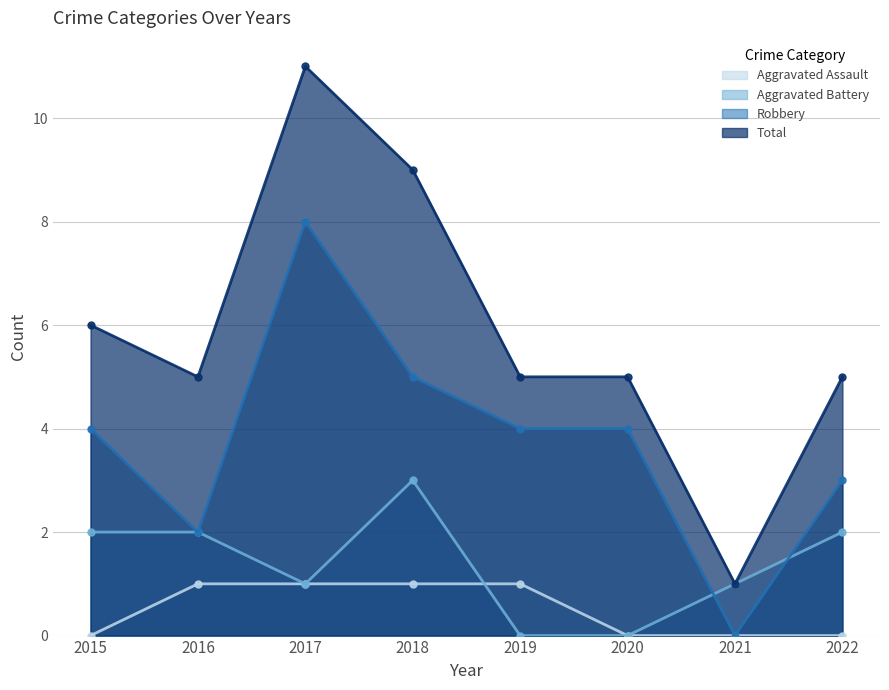

How many intersections are there between Aggravated Battery and Robbery?

2